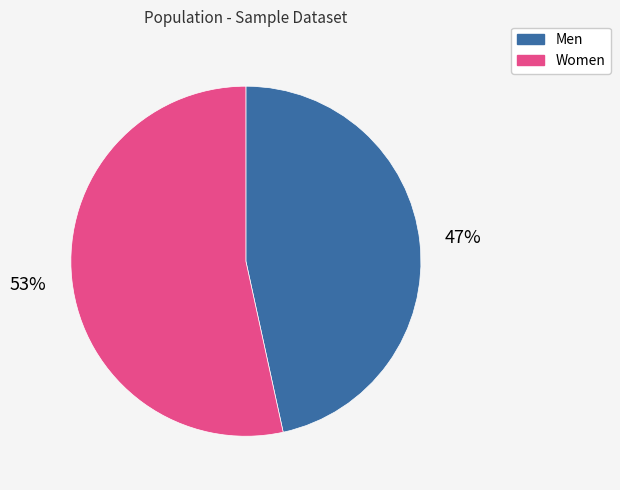

How many segments does this pie chart have?

2